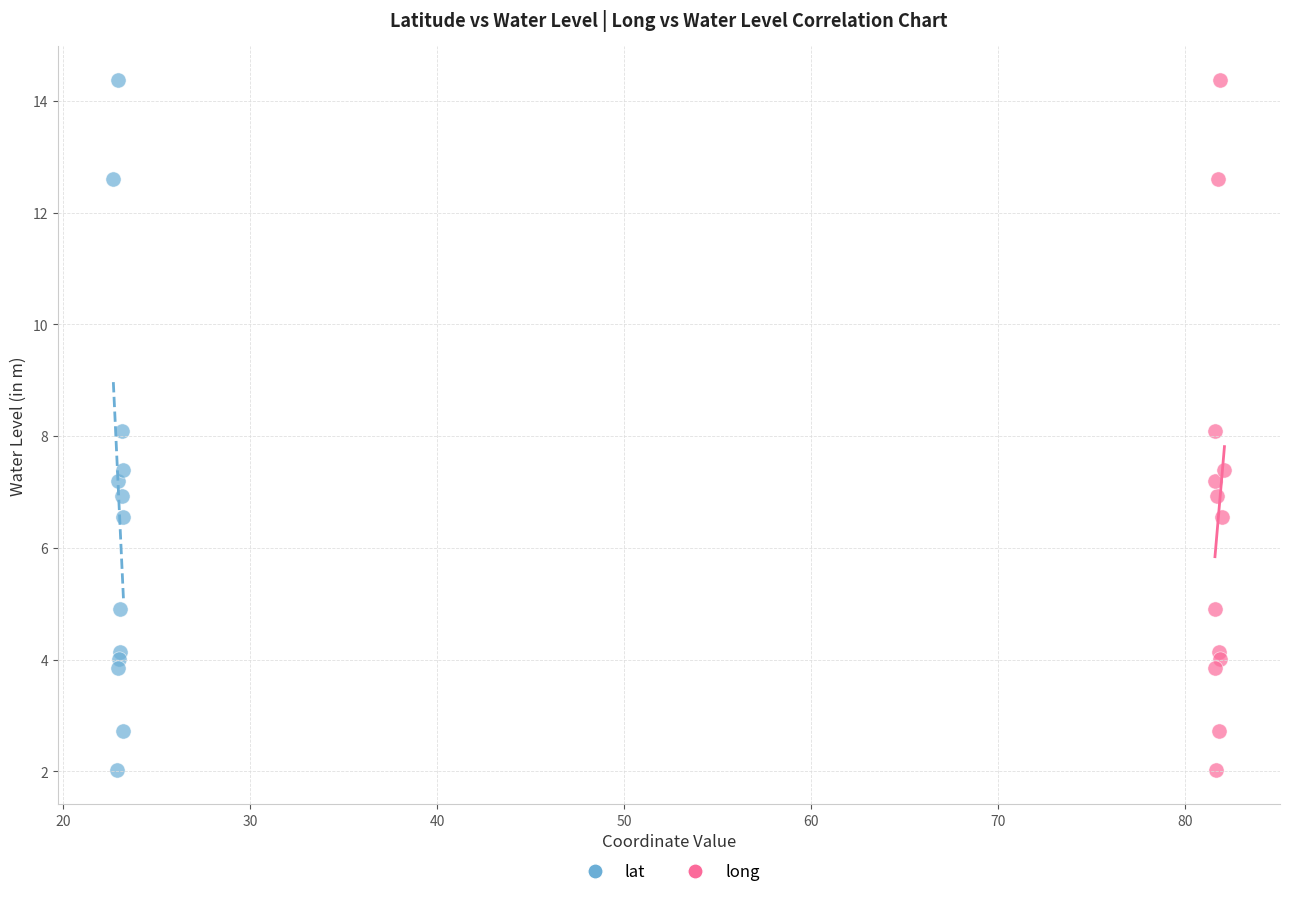

What are all the series names shown in the legend?

lat, long